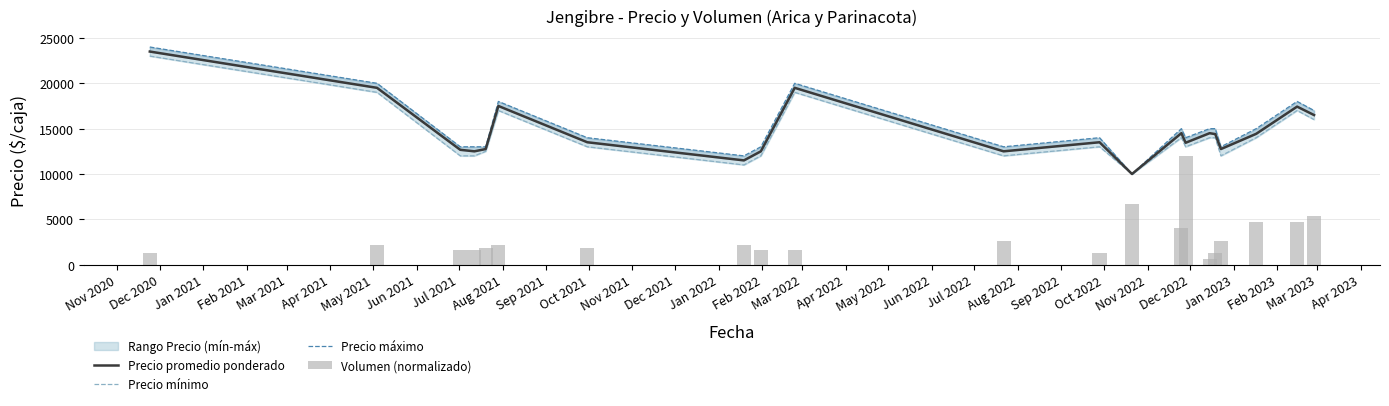

The Volumen (normalizado) series shows 904.9 at Jul 2021. True or false?

False